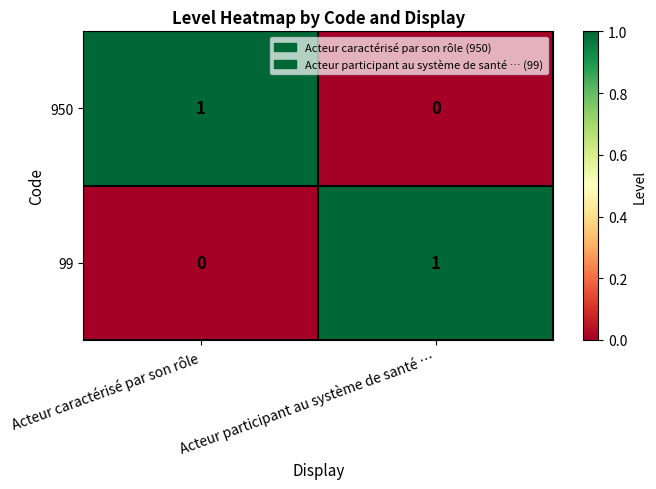

At which label is 99 closest to 0?

Acteur caractérisé par son rôle